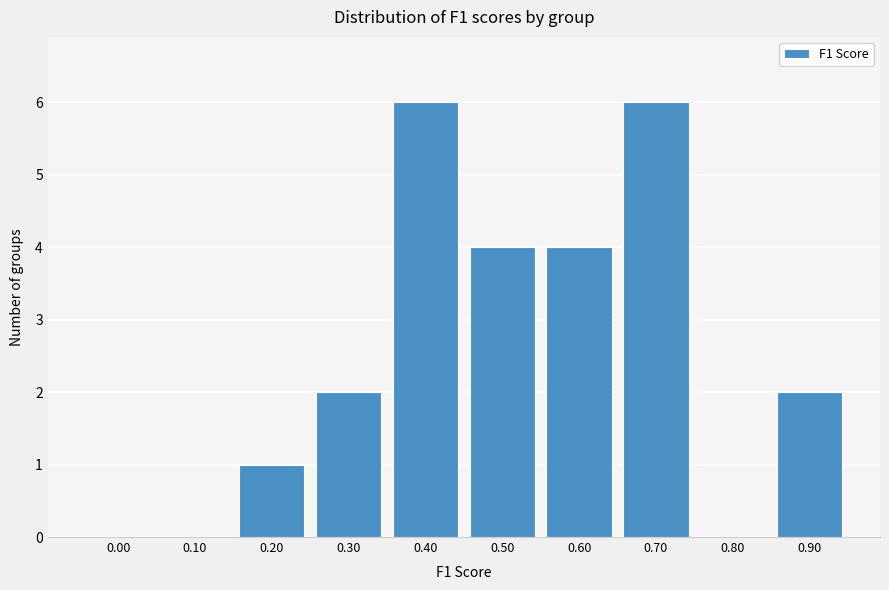

Reading left to right, transcribe all the data shown in this chart.

0.00=0	0.10=0	0.20=1	0.30=2	0.40=6	0.50=4	0.60=4	0.70=6	0.80=0	0.90=2